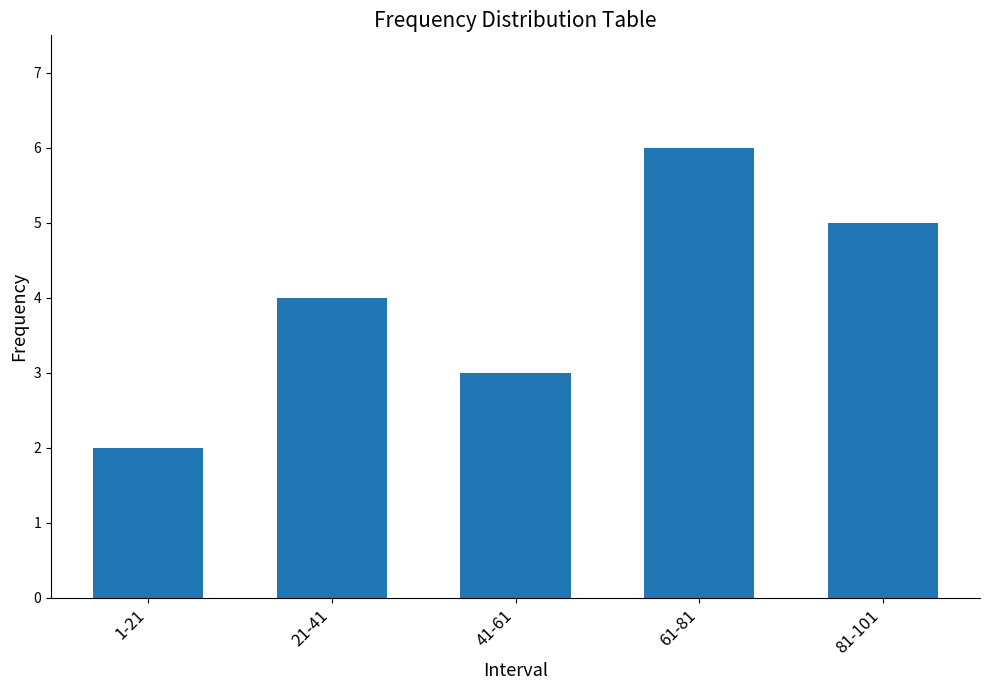

What is the label of the 2nd bar from the right?

61-81